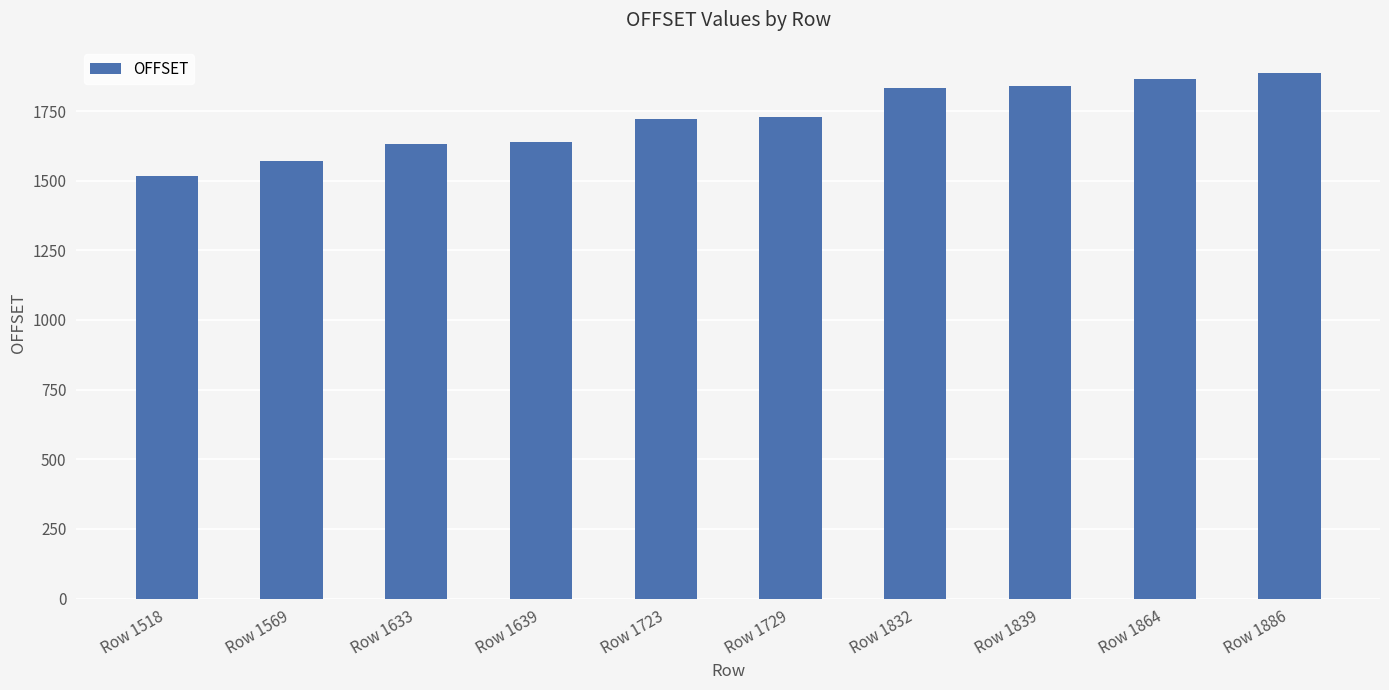

What is the value of the 5th bar from the left?

1723